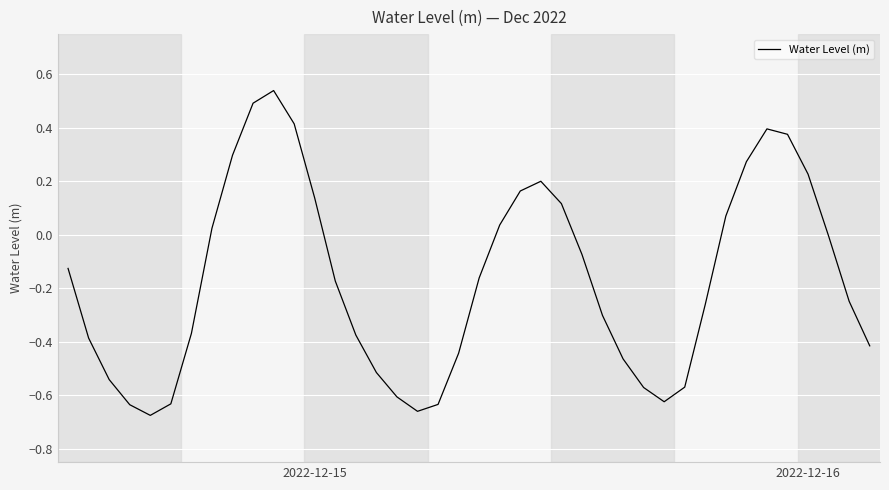

What is the difference between the maximum and minimum values?

1.2